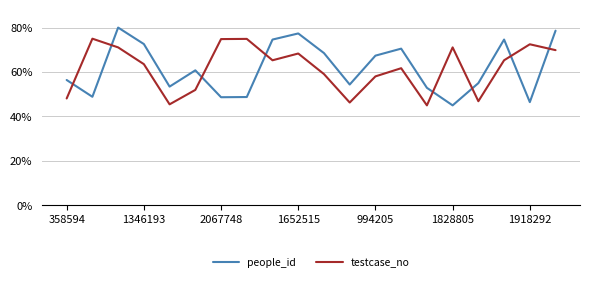

Reading left to right, extract all data points from this chart.

people_id: 0.6	0.5	0.8	0.7	0.5	0.6	0.5	0.5	0.7	0.8	0.7	0.5	0.7	0.7	0.5	0.5	0.6	0.7	0.5	0.8
testcase_no: 0.5	0.8	0.7	0.6	0.5	0.5	0.7	0.7	0.7	0.7	0.6	0.5	0.6	0.6	0.5	0.7	0.5	0.7	0.7	0.7